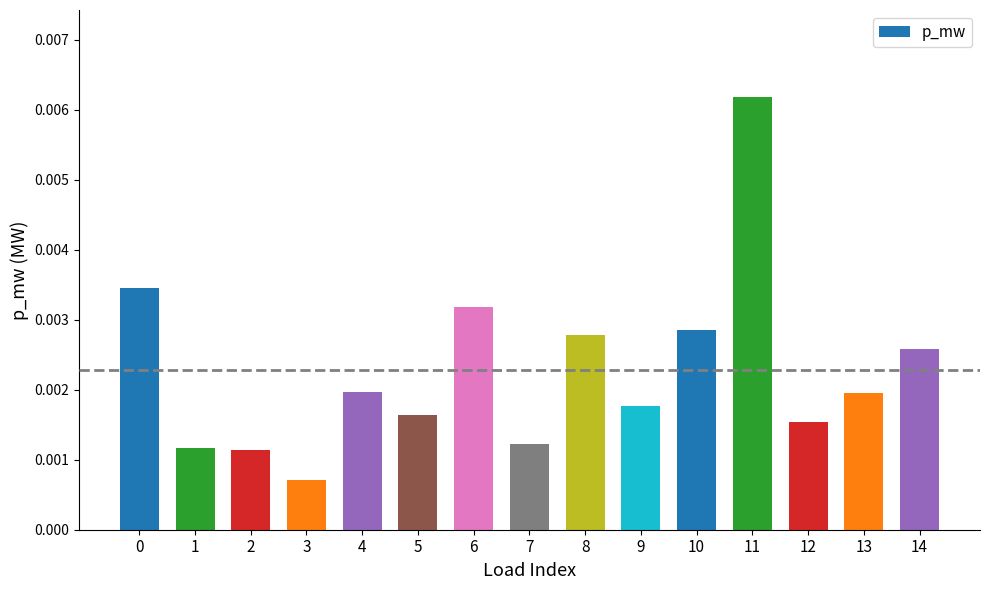

Are the bars grouped side by side (vs. stacked)?

No